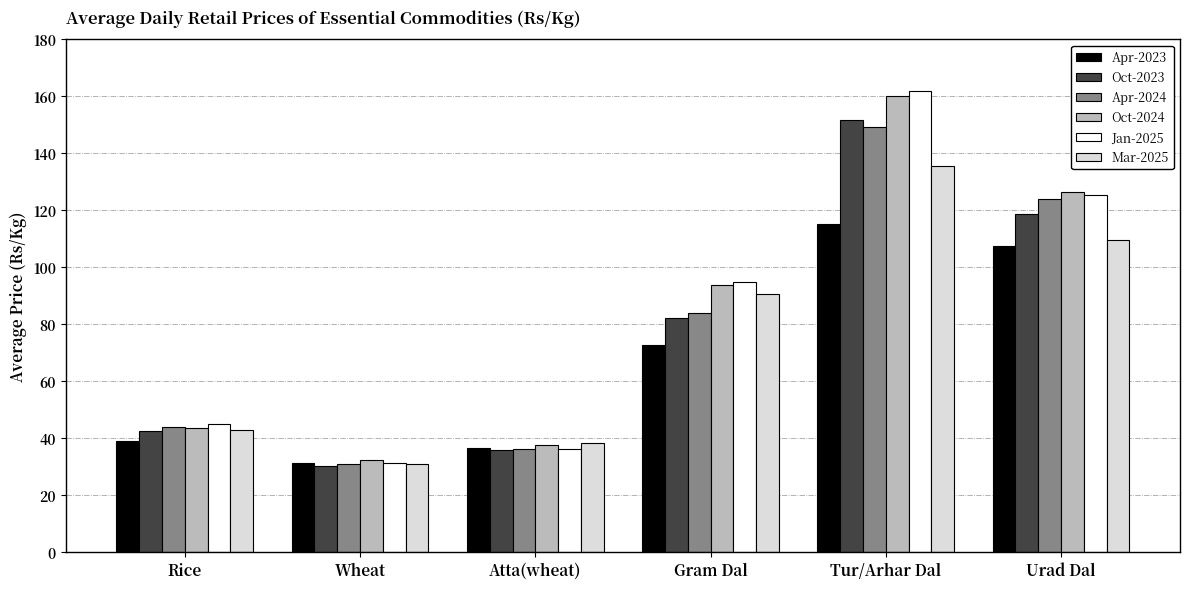

How many groups of bars are there?

6